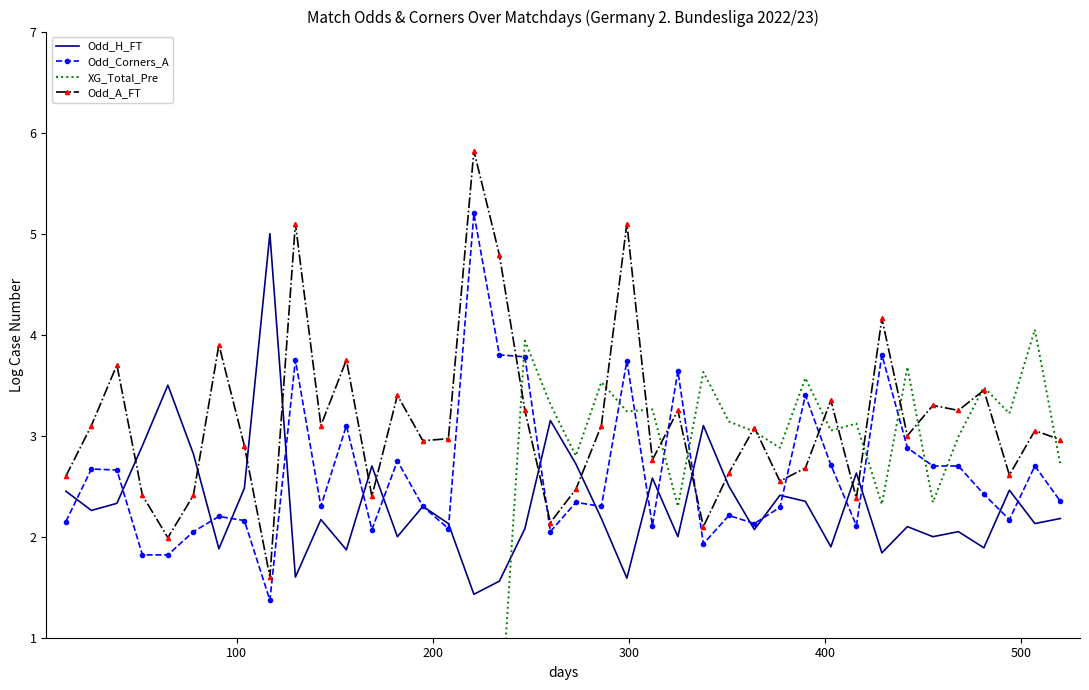

How many categories are shown in the chart?

40